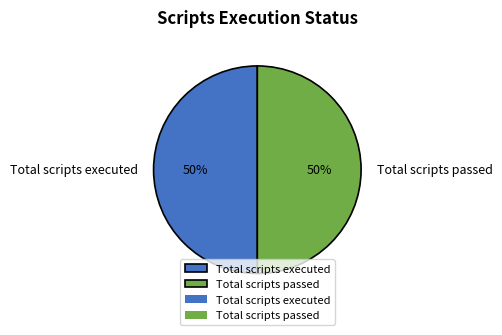

Is it true that Total scripts passed is 50% of the pie?

True